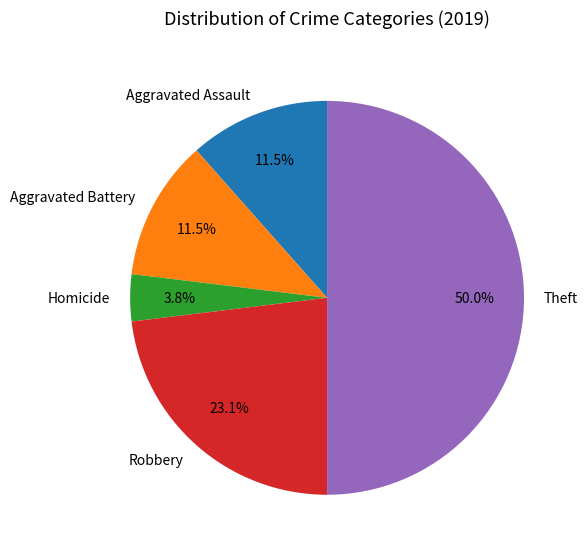

What portion of the pie excludes Aggravated Assault?

88.5%